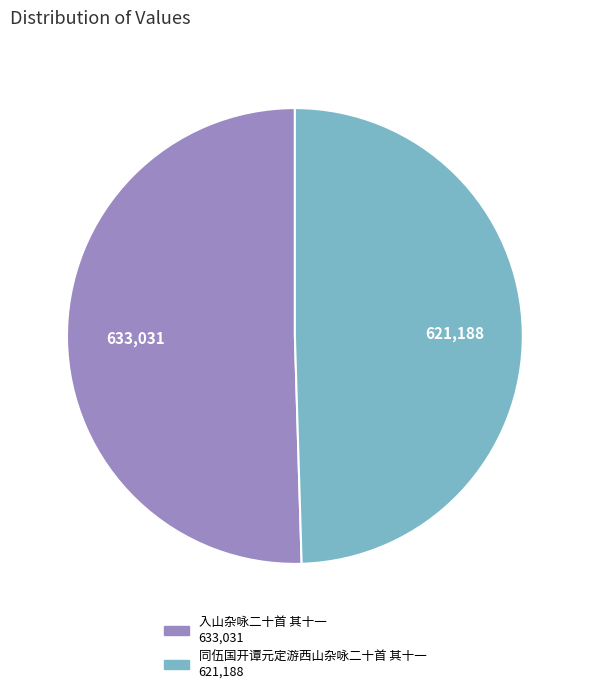

What is the smallest slice in the pie chart?

同伍国开谭元定游西山杂咏二十首 其十一